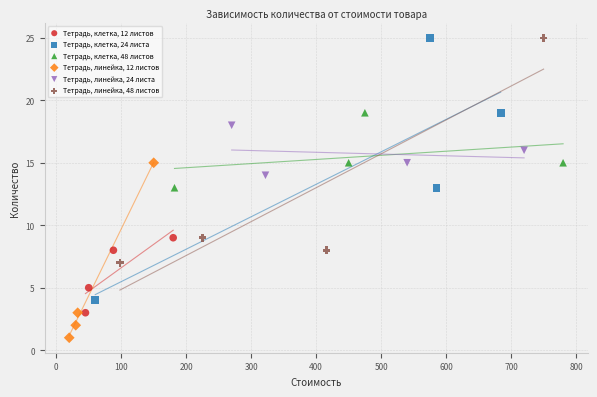

What are all the series names shown in the legend?

Тетрадь, клетка, 12 листов, Тетрадь, клетка, 24 листа, Тетрадь, клетка, 48 листов, Тетрадь, линейка, 12 листов, Тетрадь, линейка, 24 листа, Тетрадь, линейка, 48 листов